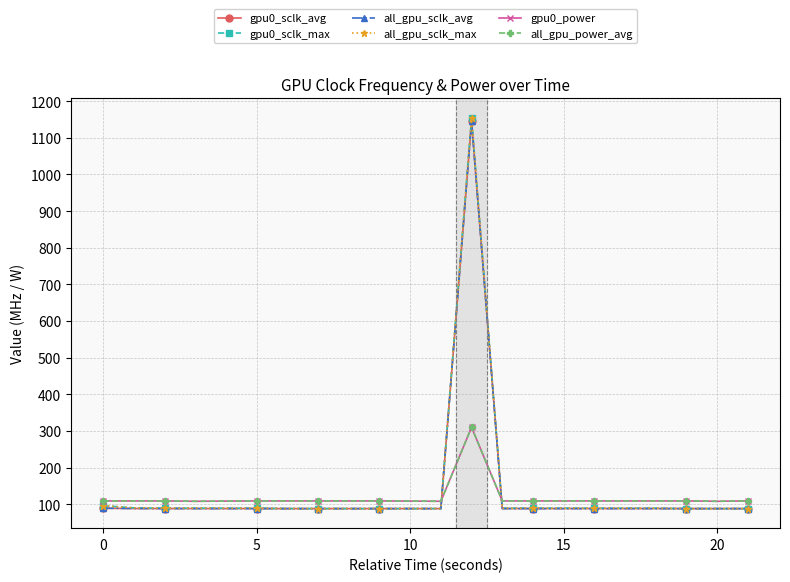

What is the average value of the all_gpu_sclk_avg series?

143.8